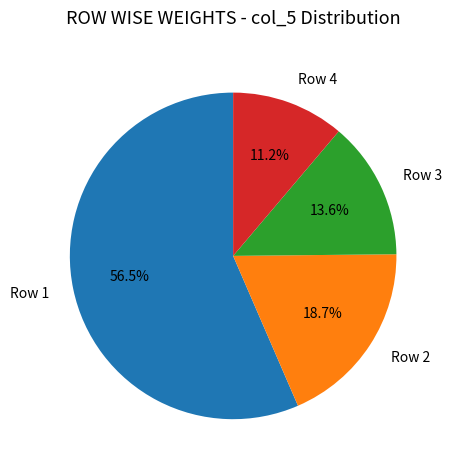

To the nearest percent, what is the difference between the largest and smallest slice percentages?

45%